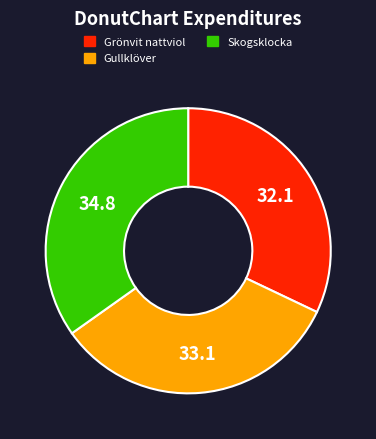

Does any single category account for the majority?

No